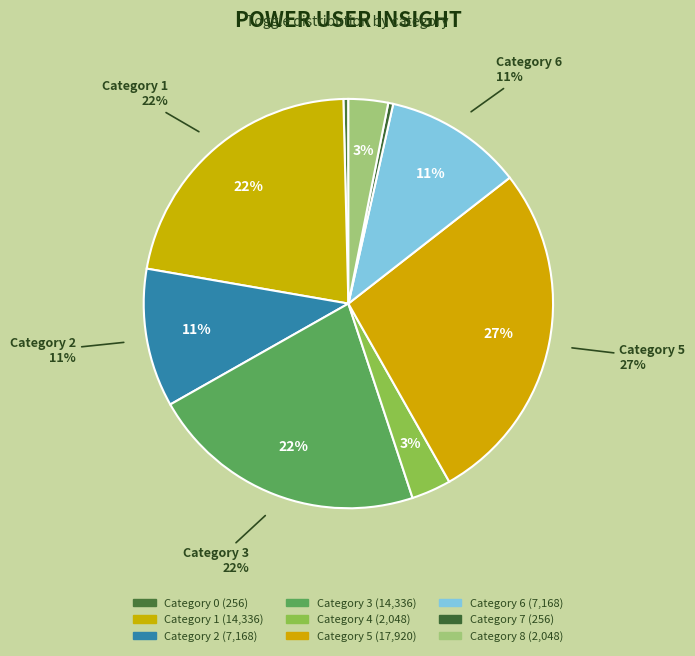

Which slice is the largest?

5